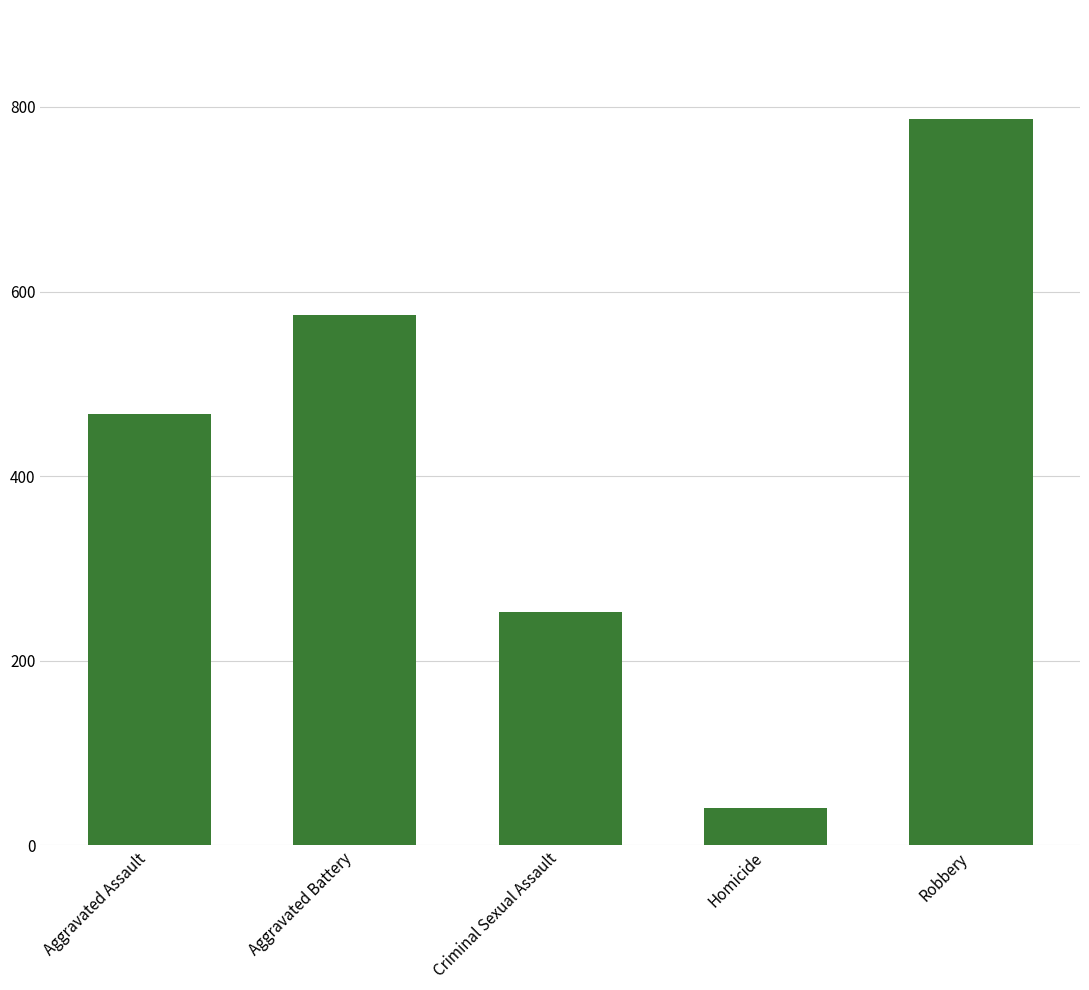

What is the minimum value shown in the chart?

41